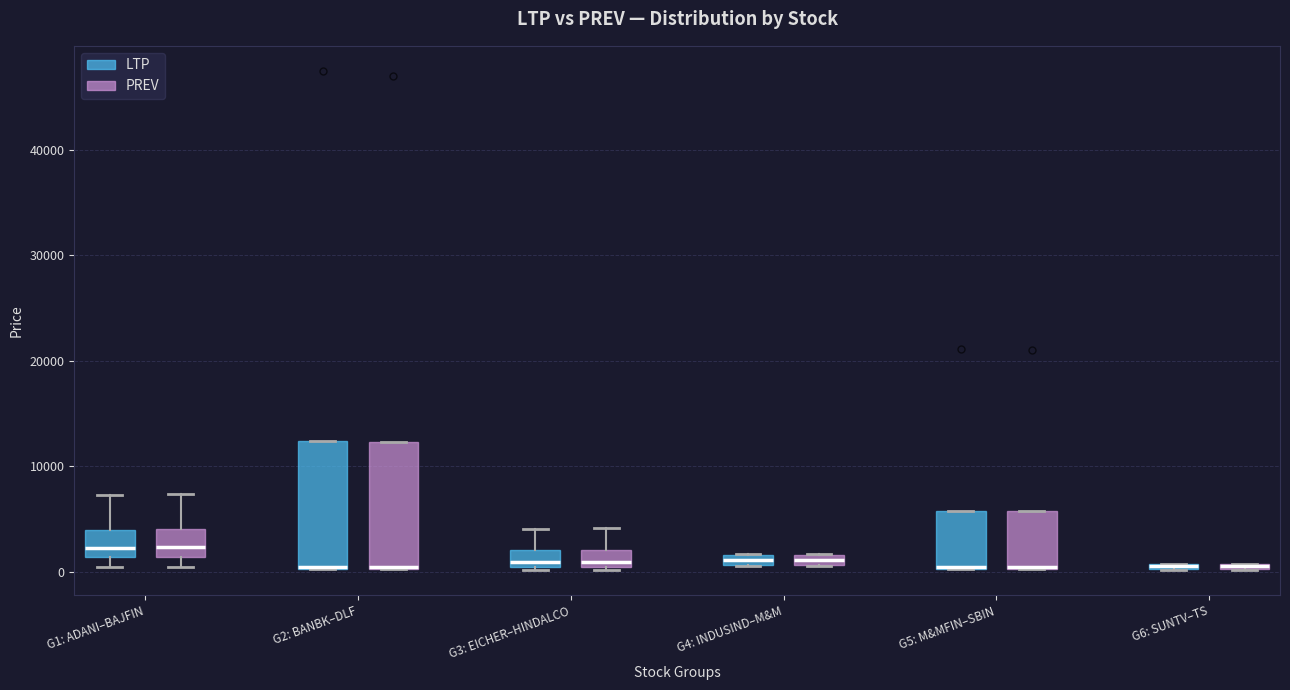

Where is the lower edge of the box for G4: INDUSIND–M&M (LTP) on the y-axis? The values are not printed on the chart, so give them approximately, as read against the axis.

1000